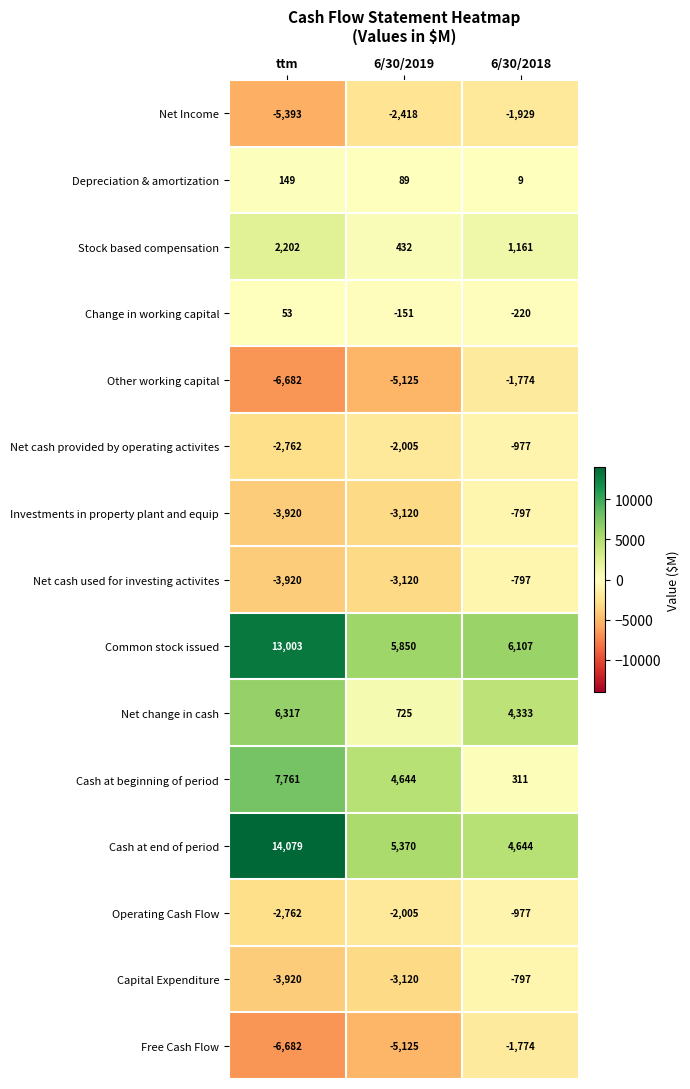

What is the difference between the highest and lowest values at 6/30/2019?

10975